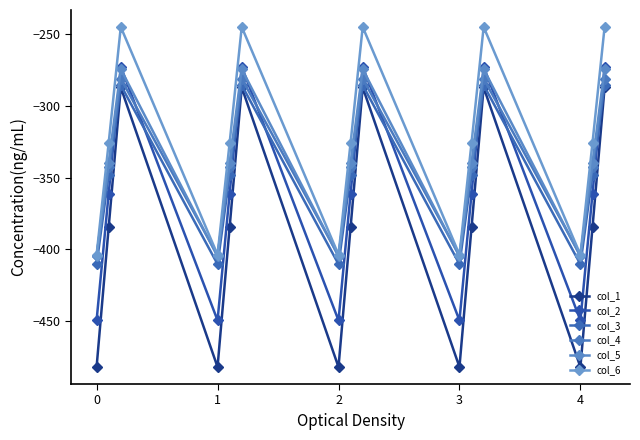

Reading right to left, what are all the values shown in this chart?

col_1: -287.1	-384.6	-482.0	-287.1	-384.6	-482.0	-287.1	-384.6	-482.0	-287.1	-384.6	-482.0	-287.1	-384.6	-482.0
col_2: -272.7	-361.1	-449.5	-272.7	-361.1	-449.5	-272.7	-361.1	-449.5	-272.7	-361.1	-449.5	-272.7	-361.1	-449.5
col_3: -285.5	-347.9	-410.3	-285.5	-347.9	-410.3	-285.5	-347.9	-410.3	-285.5	-347.9	-410.3	-285.5	-347.9	-410.3
col_4: -281.0	-342.7	-404.4	-281.0	-342.7	-404.4	-281.0	-342.7	-404.4	-281.0	-342.7	-404.4	-281.0	-342.7	-404.4
col_5: -274.4	-339.6	-404.9	-274.4	-339.6	-404.9	-274.4	-339.6	-404.9	-274.4	-339.6	-404.9	-274.4	-339.6	-404.9
col_6: -245.0	-325.7	-403.8	-245.0	-325.7	-403.8	-245.0	-325.7	-403.8	-245.0	-325.7	-403.8	-245.0	-325.7	-403.8